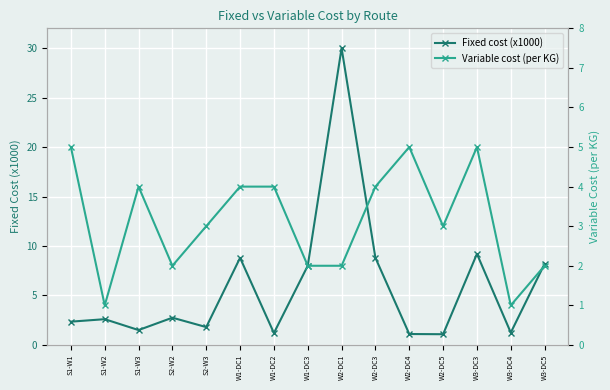

Reading left to right, what are all the values shown in this chart?

Fixed cost (x1000): 2.4	2.6	1.5	2.8	1.8	8.8	1.2	8.0	30.0	8.8	1.1	1.1	9.2	1.2	8.2
Variable cost (per KG): 5.0	1.0	4.0	2.0	3.0	4.0	4.0	2.0	2.0	4.0	5.0	3.0	5.0	1.0	2.0